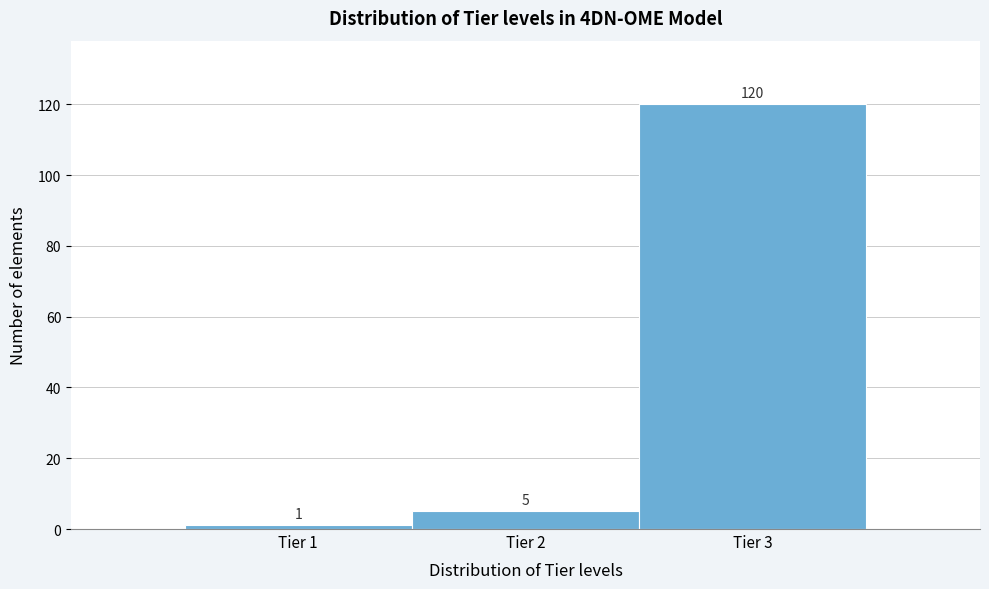

Over which range of the x-axis is the bar tallest?

2.5 to 3.5